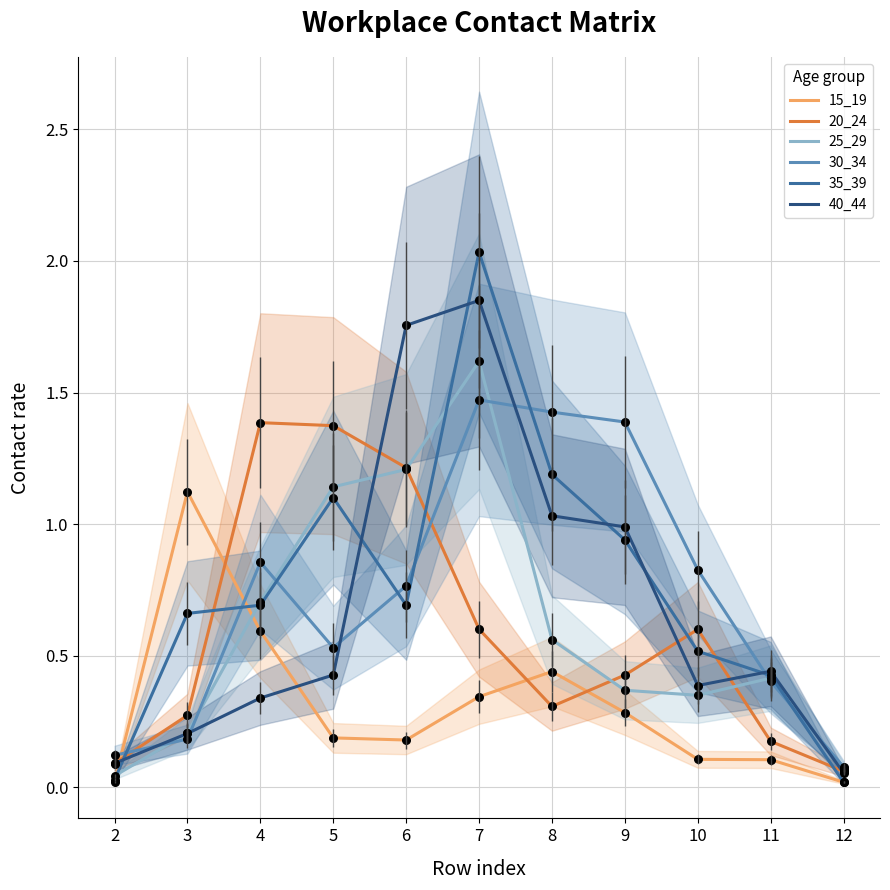

Which series has the largest total across all categories?

35_39